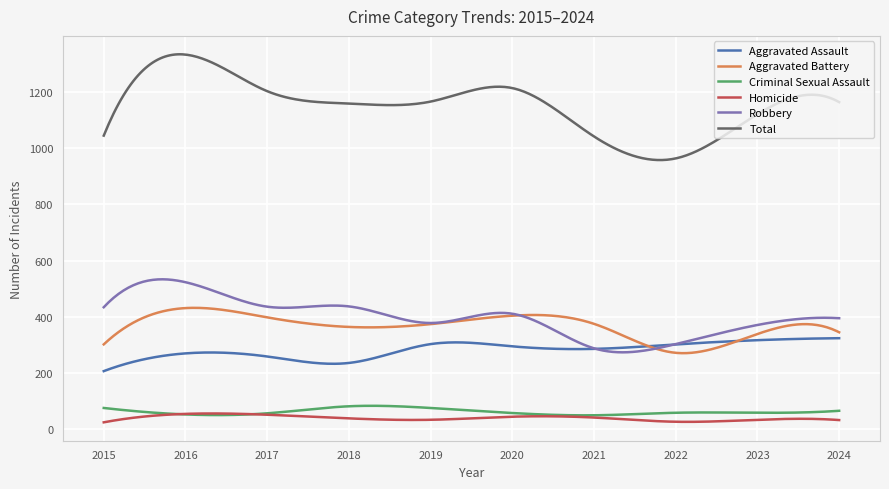

True or false: Criminal Sexual Assault and Aggravated Battery intersect in this chart.

False